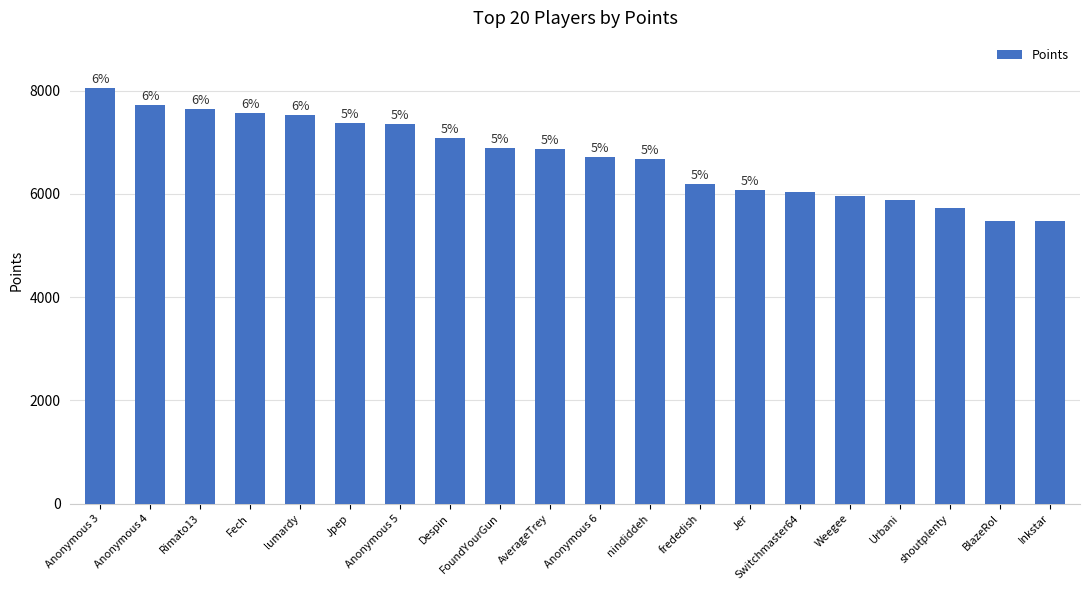

What is the label of the 7th bar from the right?

Jer